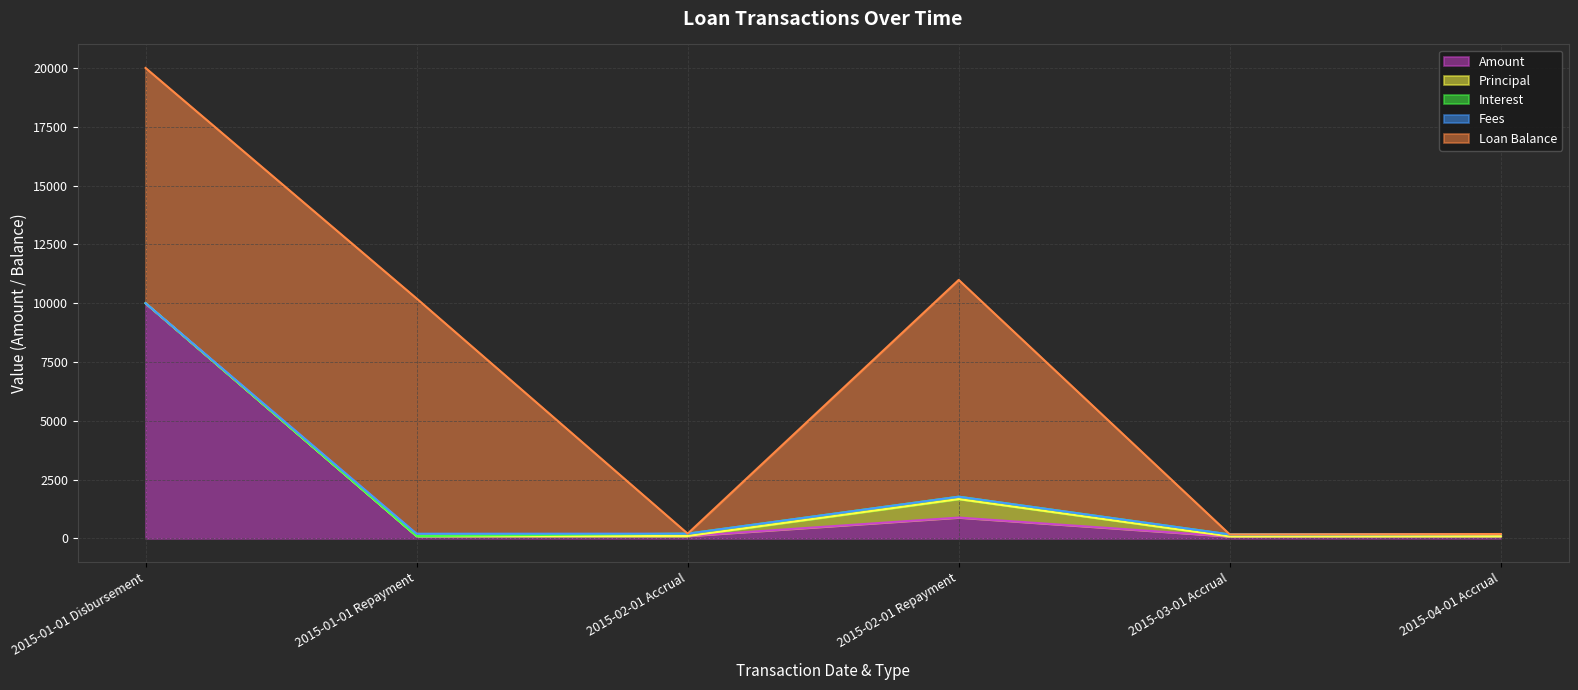

Does the chart display data point markers on the line(s)?

No